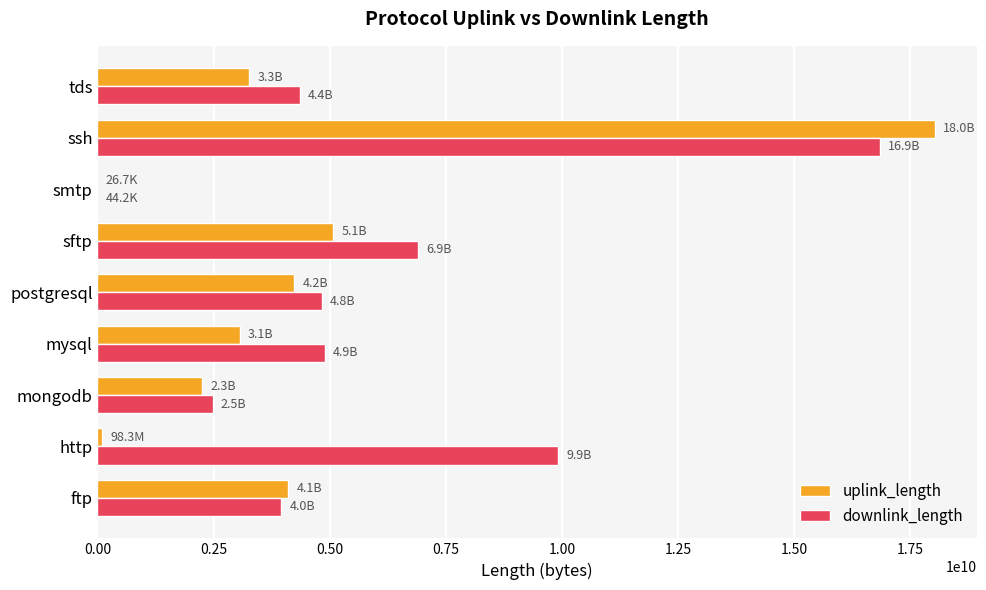

Count the number of categories in the chart.

9